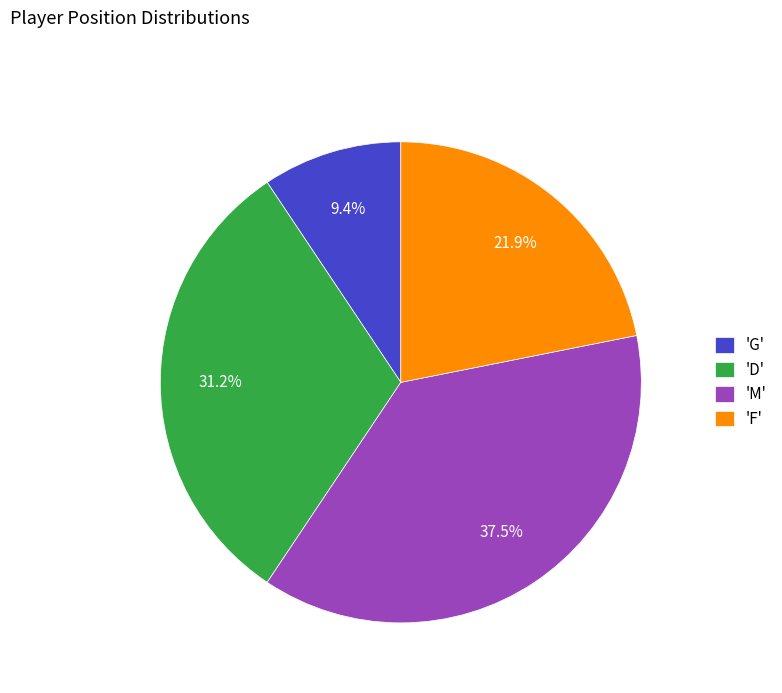

How many slices are in this pie chart?

4